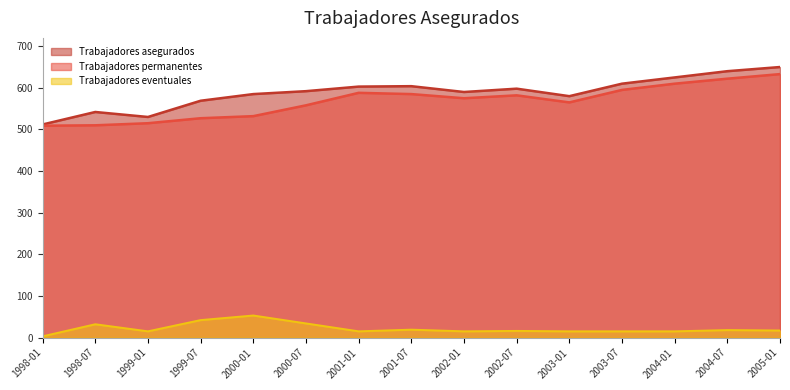

Which series has the largest range (max minus min)?

Trabajadores asegurados